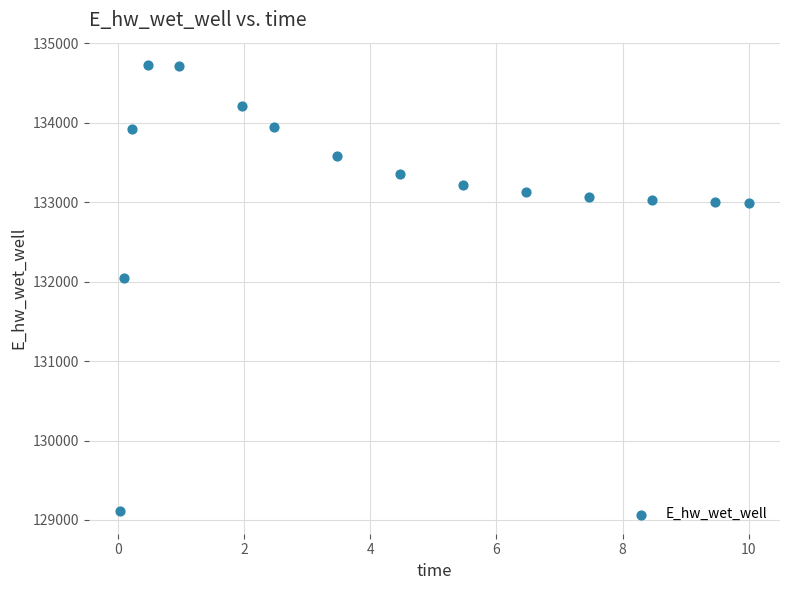

What is the range of X values (max minus min)?

10.0